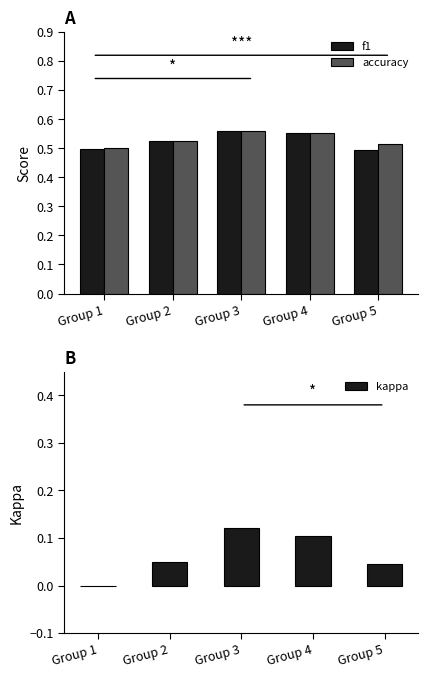

Is the value of f1 at Group 3 greater than the value of kappa at Group 4?

Yes